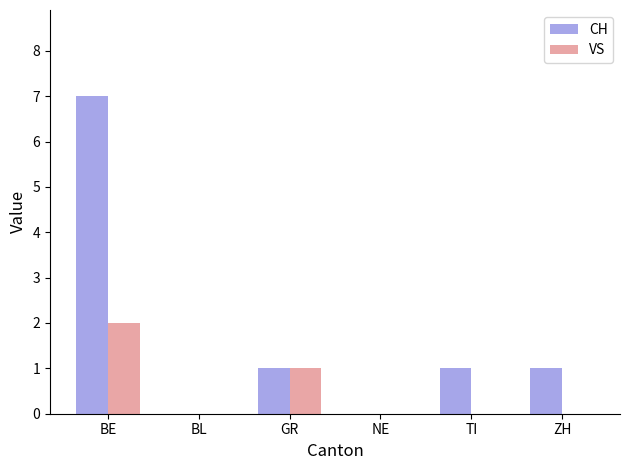

How many VS values are between 0 and 1?

5